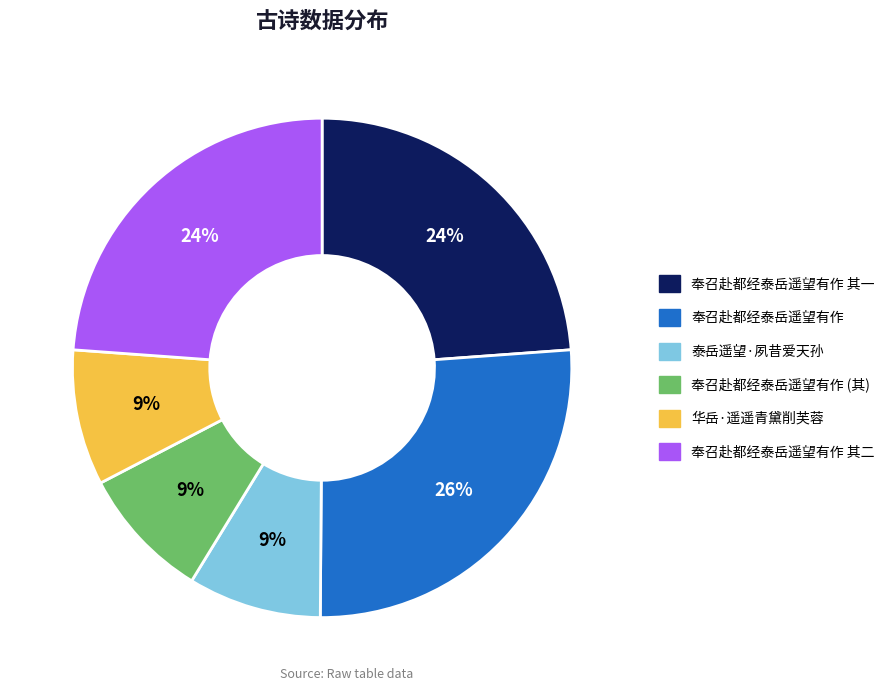

Does any single category account for the majority?

No